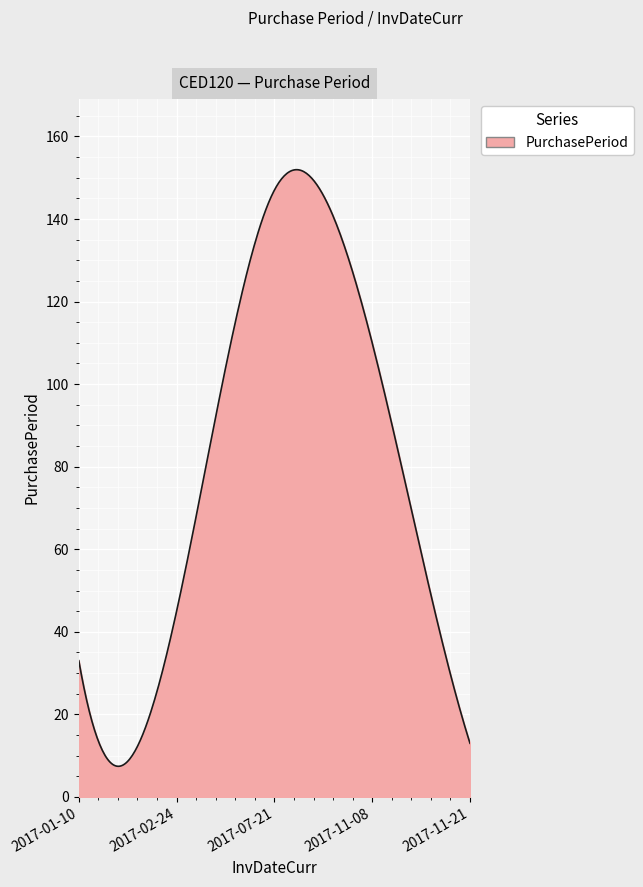

What is the greatest value displayed?

152.0